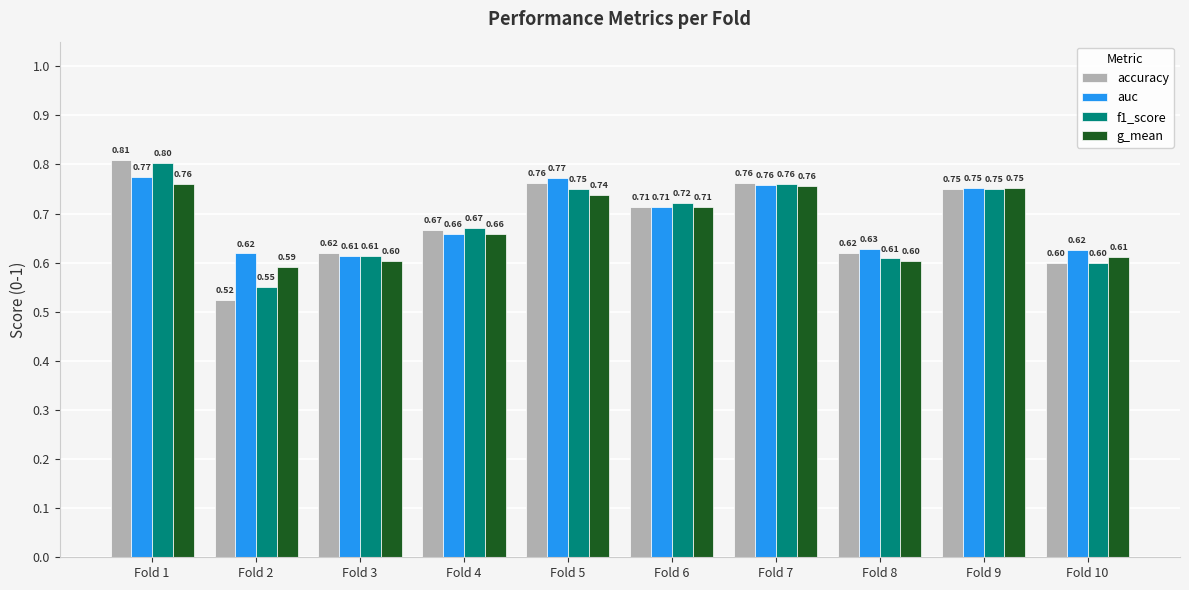

Is the value of f1_score at Fold 3 greater than the value of accuracy at Fold 6?

No